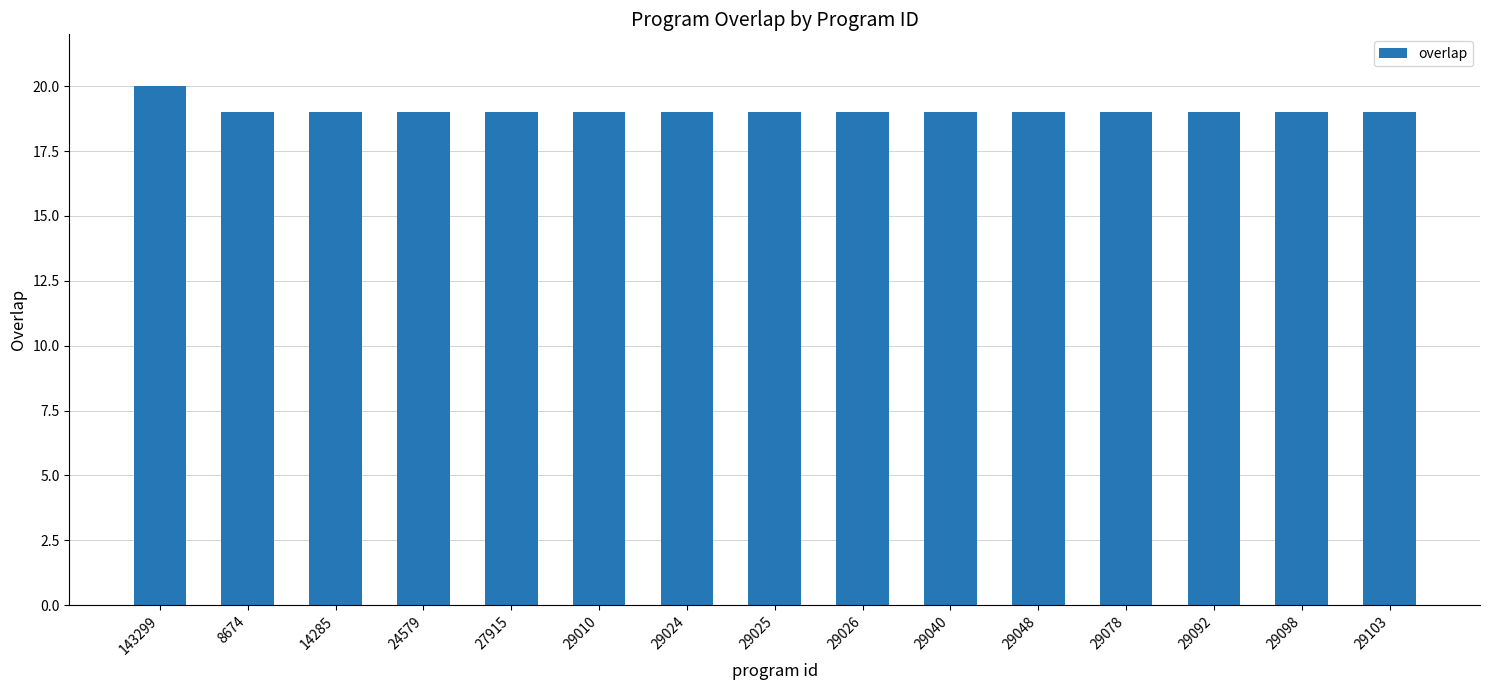

How many bars are there in total?

15